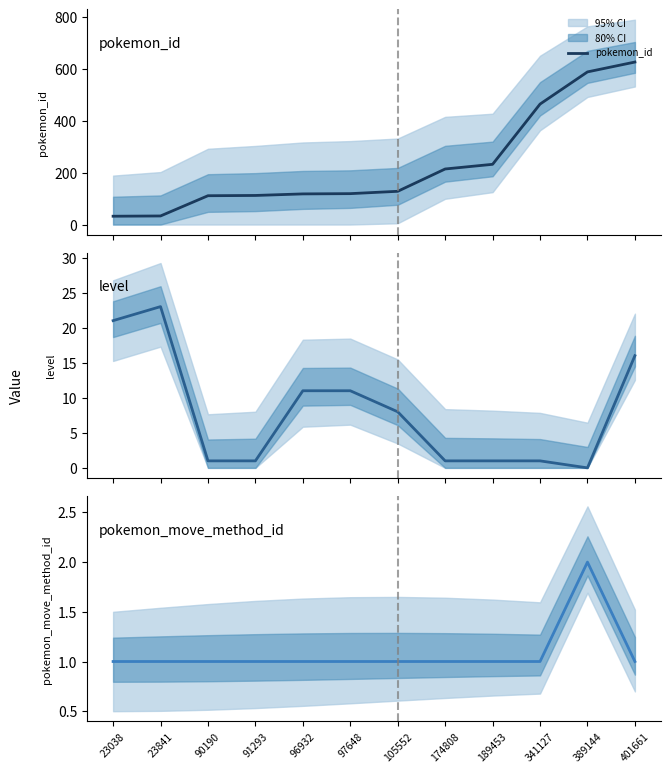

Rank the series at 189453 from highest to lowest value.

pokemon_id, level, pokemon_move_method_id